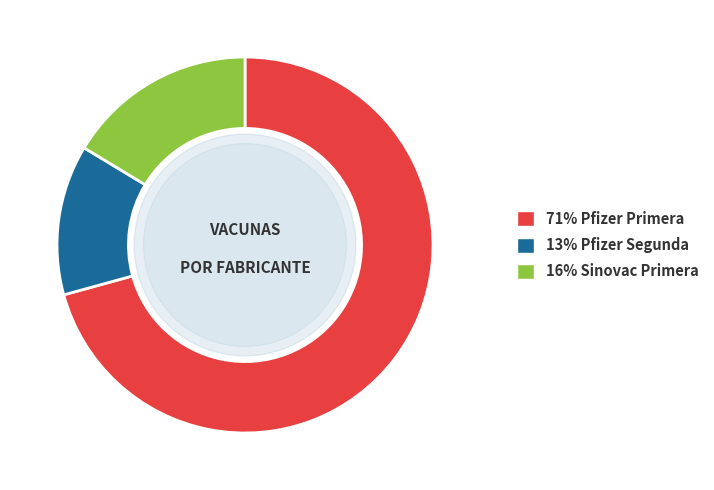

Does any single category account for the majority?

Yes